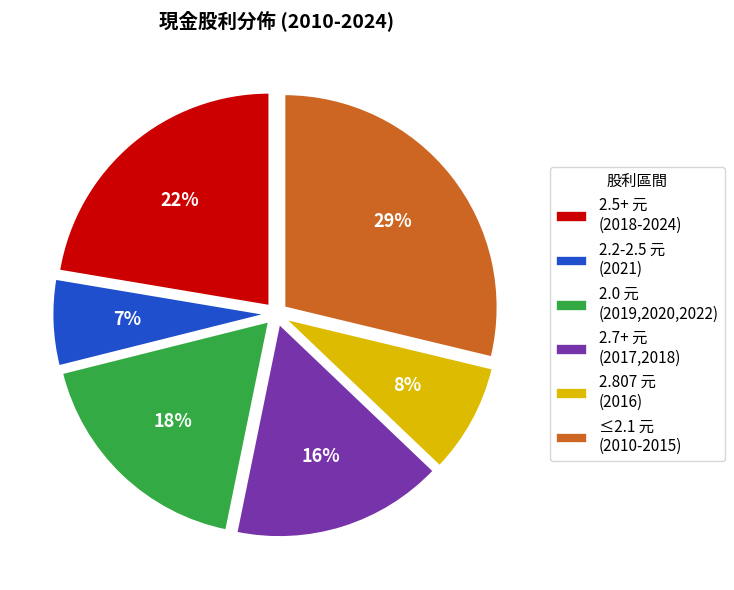

Rank the categories by value from highest to lowest.

≤2.1 元 (2010-2015), 2.5+ 元 (2018-2024), 2.0 元 (2019,2020,2022), 2.7+ 元 (2017,2018), 2.807 元 (2016), 2.2-2.5 元 (2021)